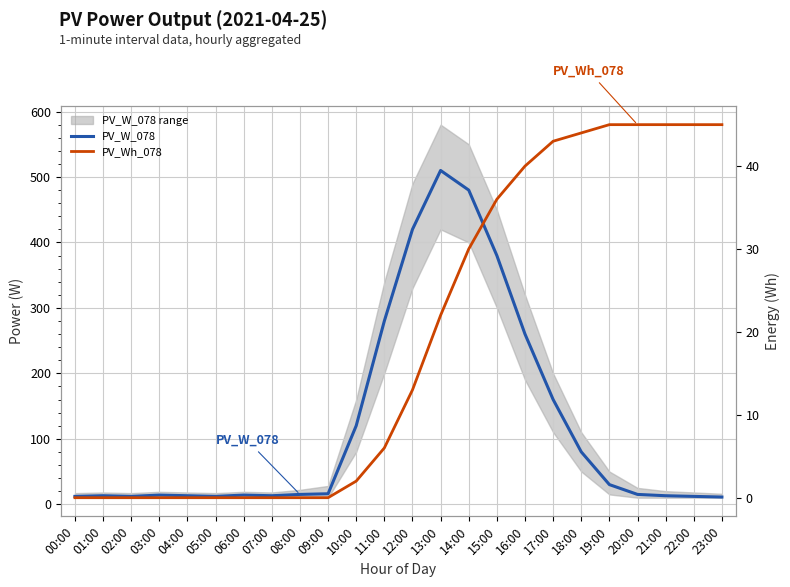

The PV_Wh_078 series shows 13 at 12:00. True or false?

True